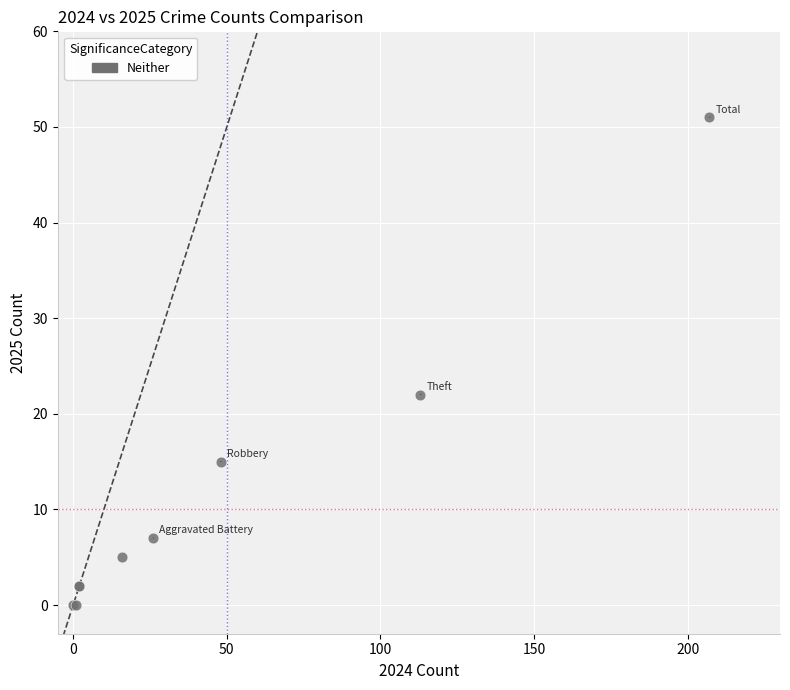

What Y value in the scatter plot is closest to 25?

22